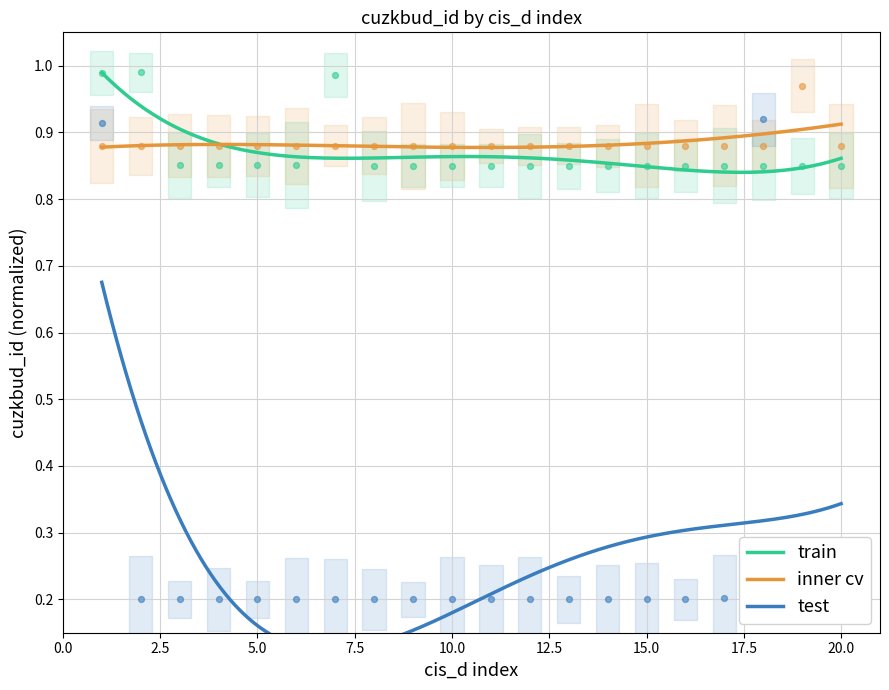

At which category is the sum across all series the highest?

1